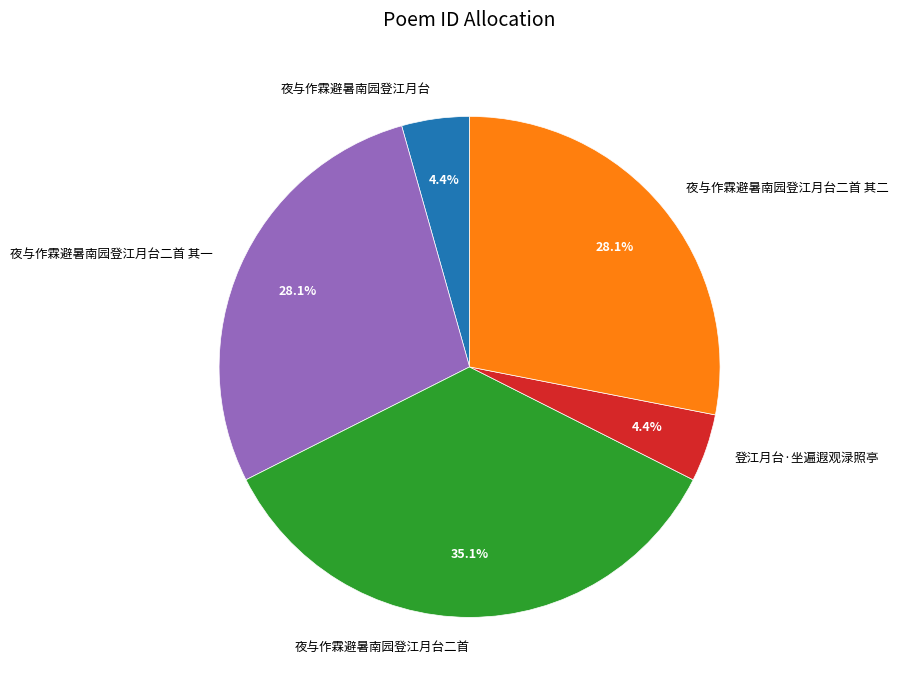

How many segments does this pie chart have?

5